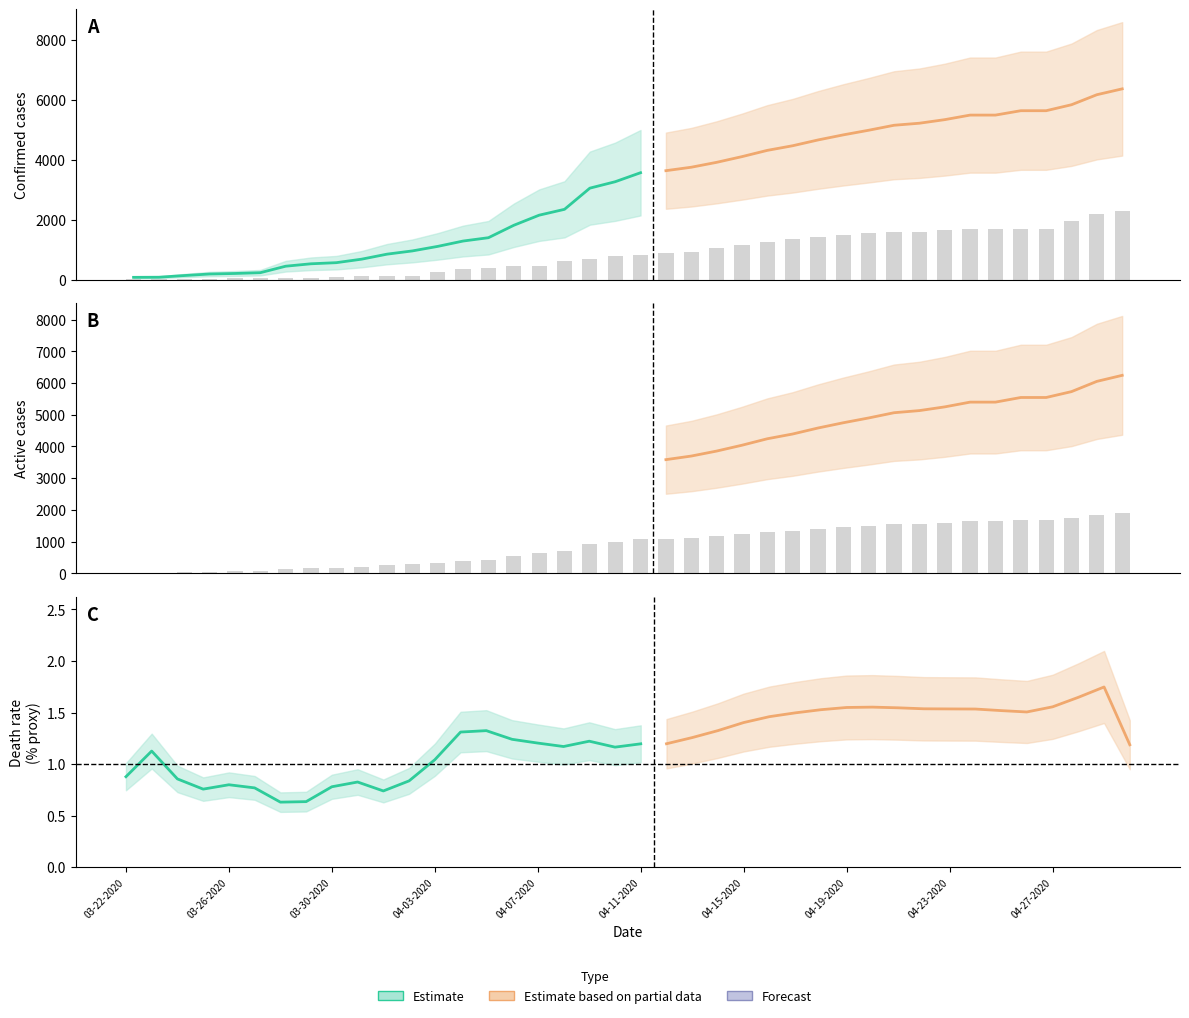

How many bars are there in total?

80